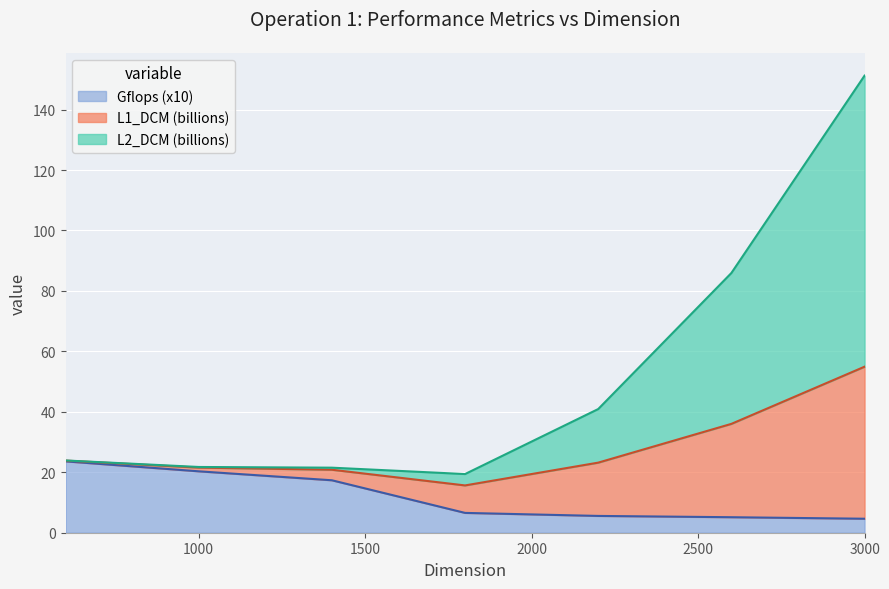

At which label does Gflops reach its minimum?

3000